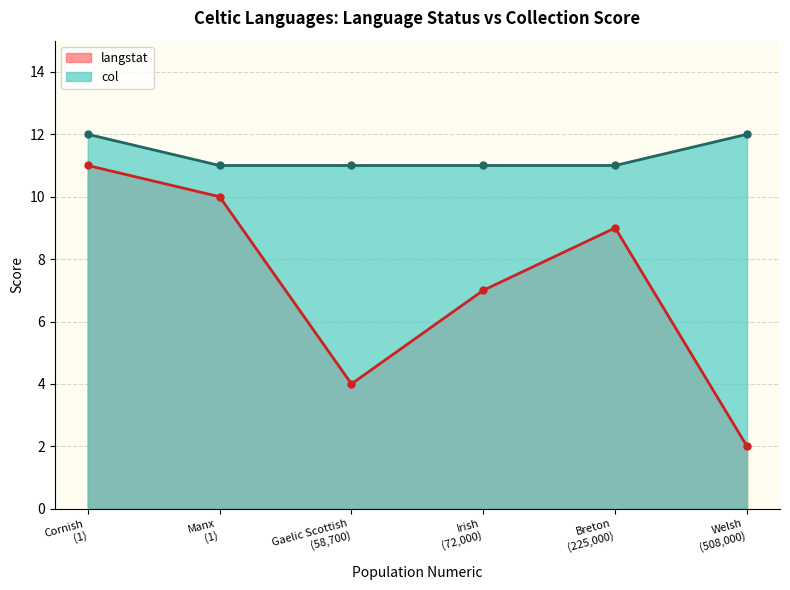

Reading left to right, list all the values displayed in this chart.

langstat: 11	10	4	7	9	2
col: 12	11	11	11	11	12